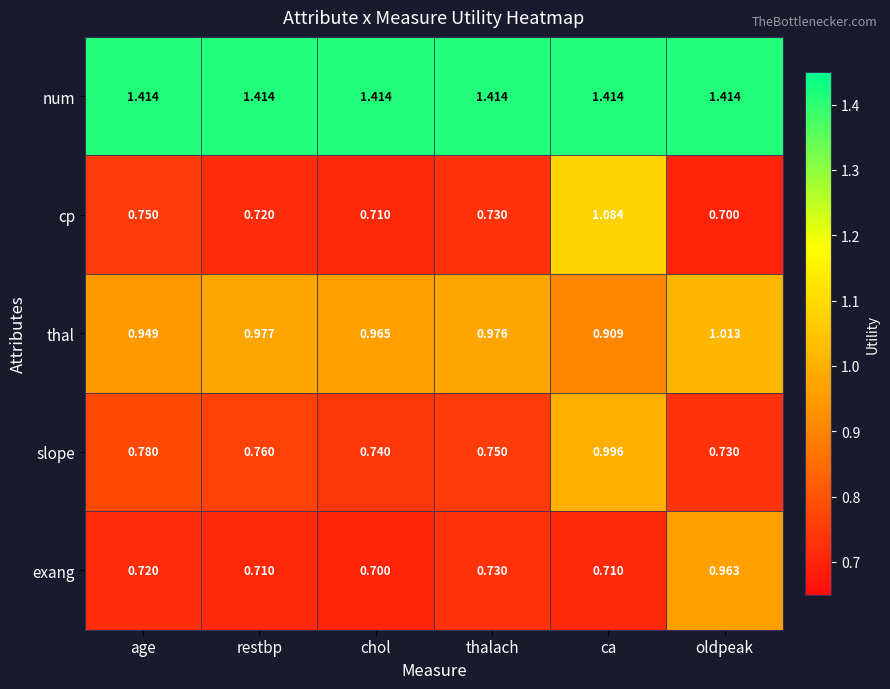

What is the smallest value displayed?

0.7